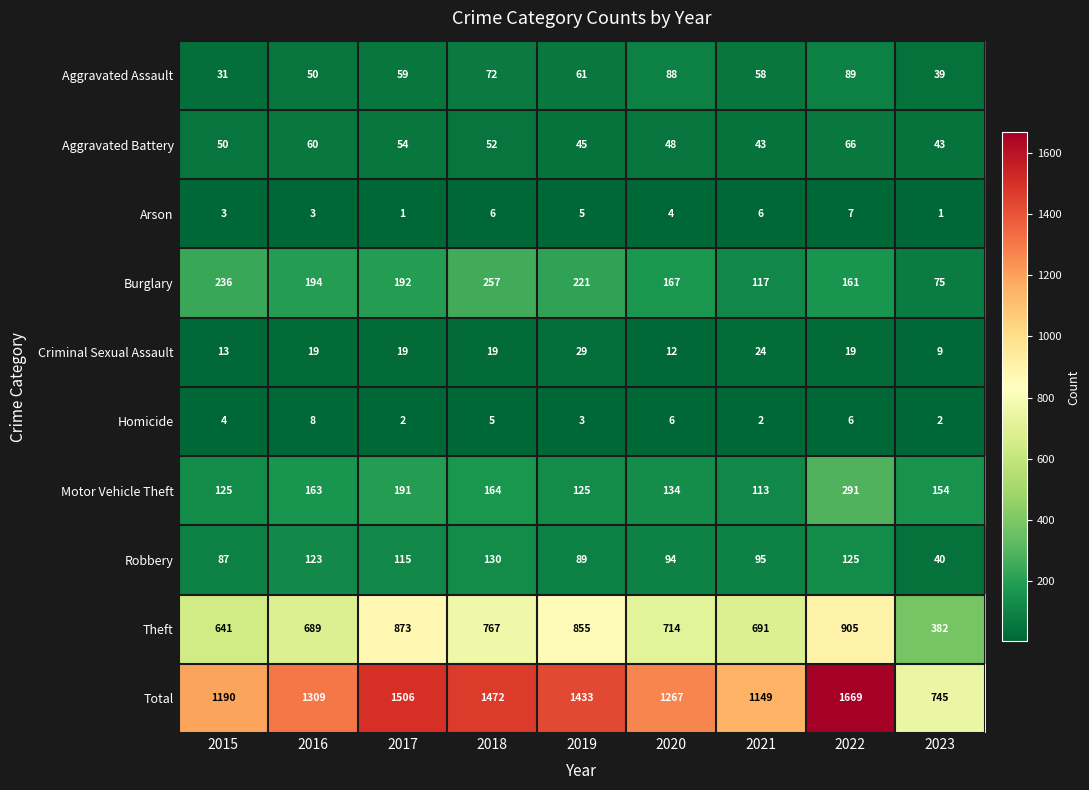

Which series has the widest spread of values?

Total